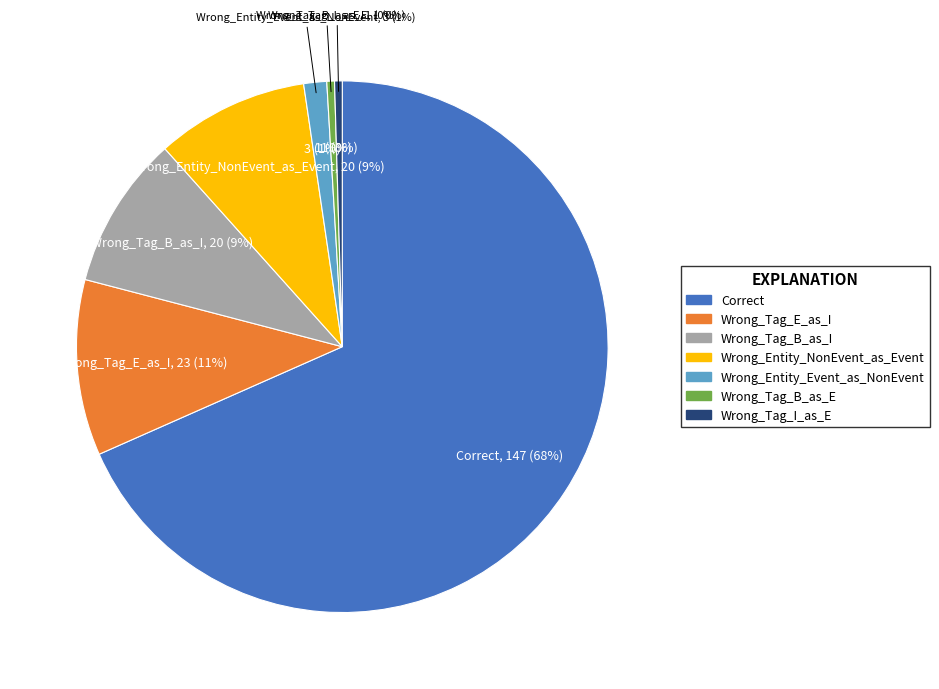

Do Wrong_Entity_NonEvent_as_Event and Wrong_Tag_E_as_I together represent more than half of the pie?

No